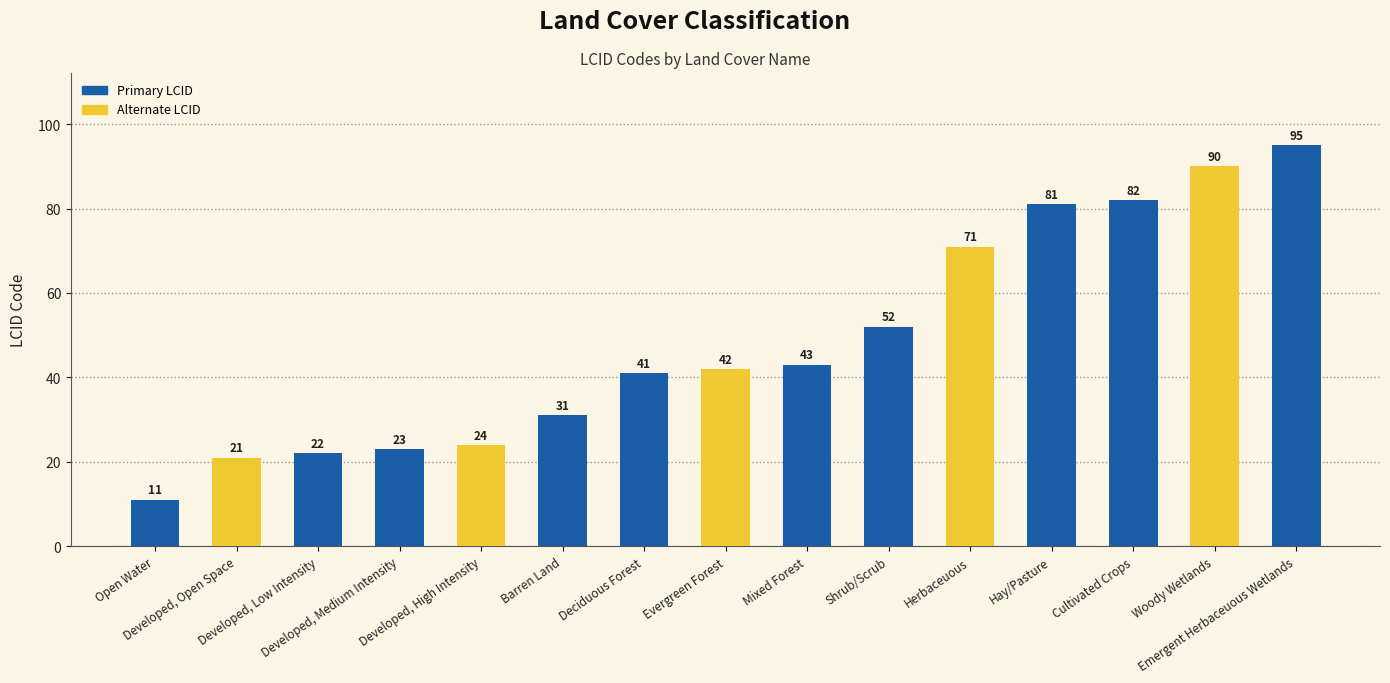

How many categories are shown in the chart?

15